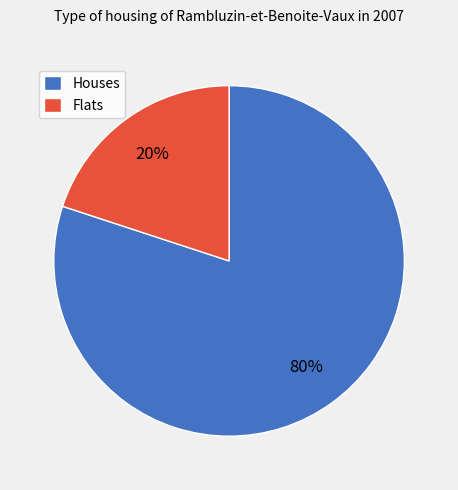

Is the sum of Flats and Houses greater than half?

Yes